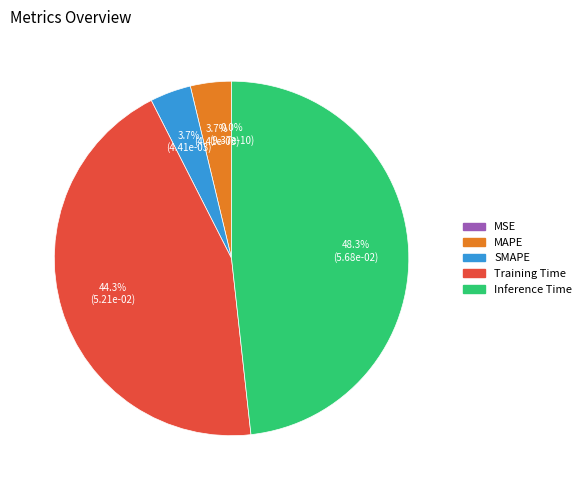

What is the largest slice in the pie chart?

Inference Time